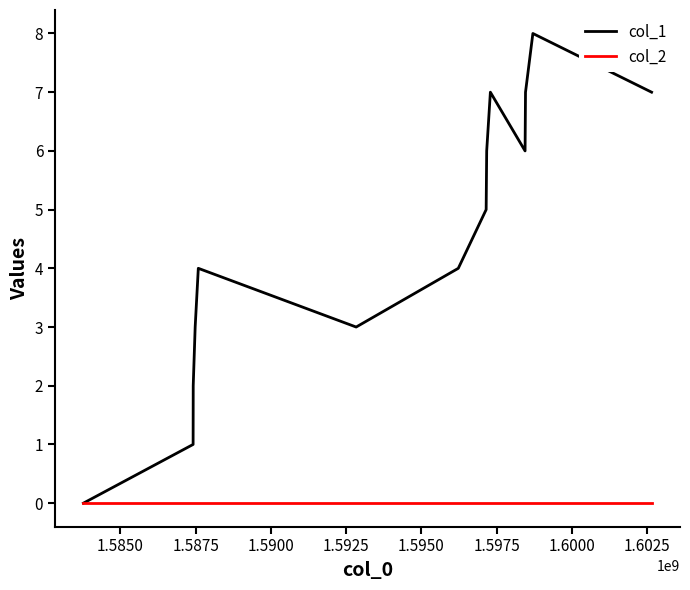

Count the number of data series in this chart.

2